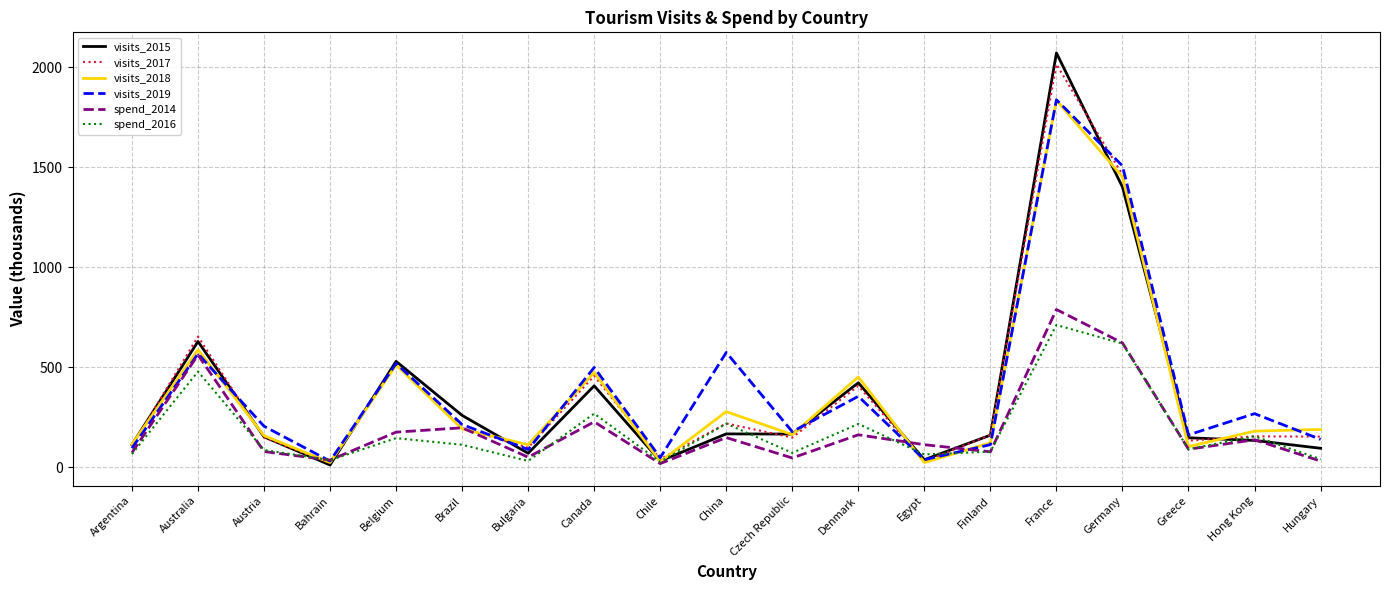

At which label does spend_2014 reach its peak?

France